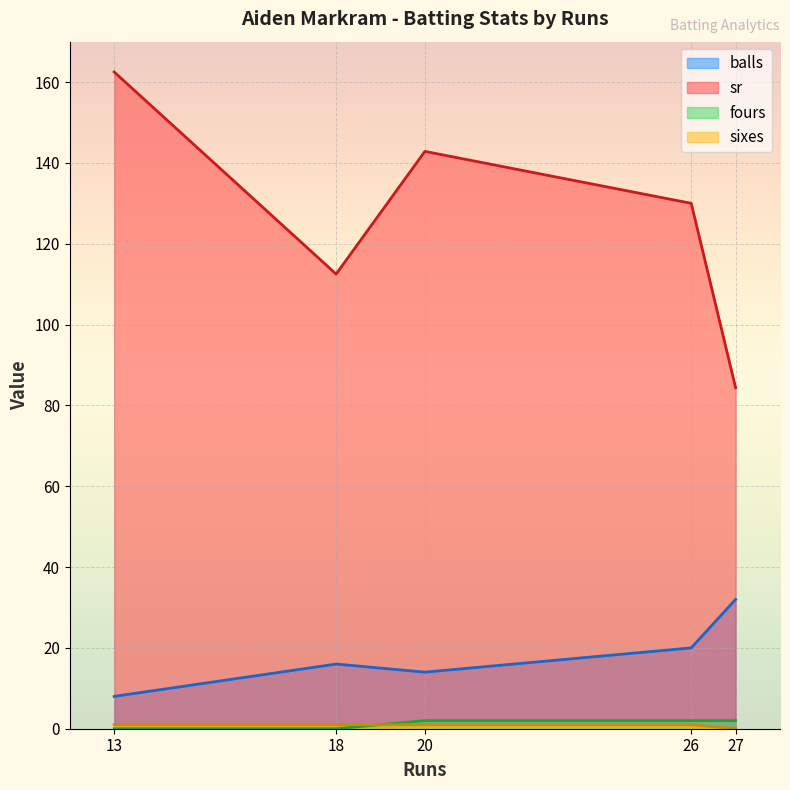

True or false: fours and sr intersect in this chart.

False